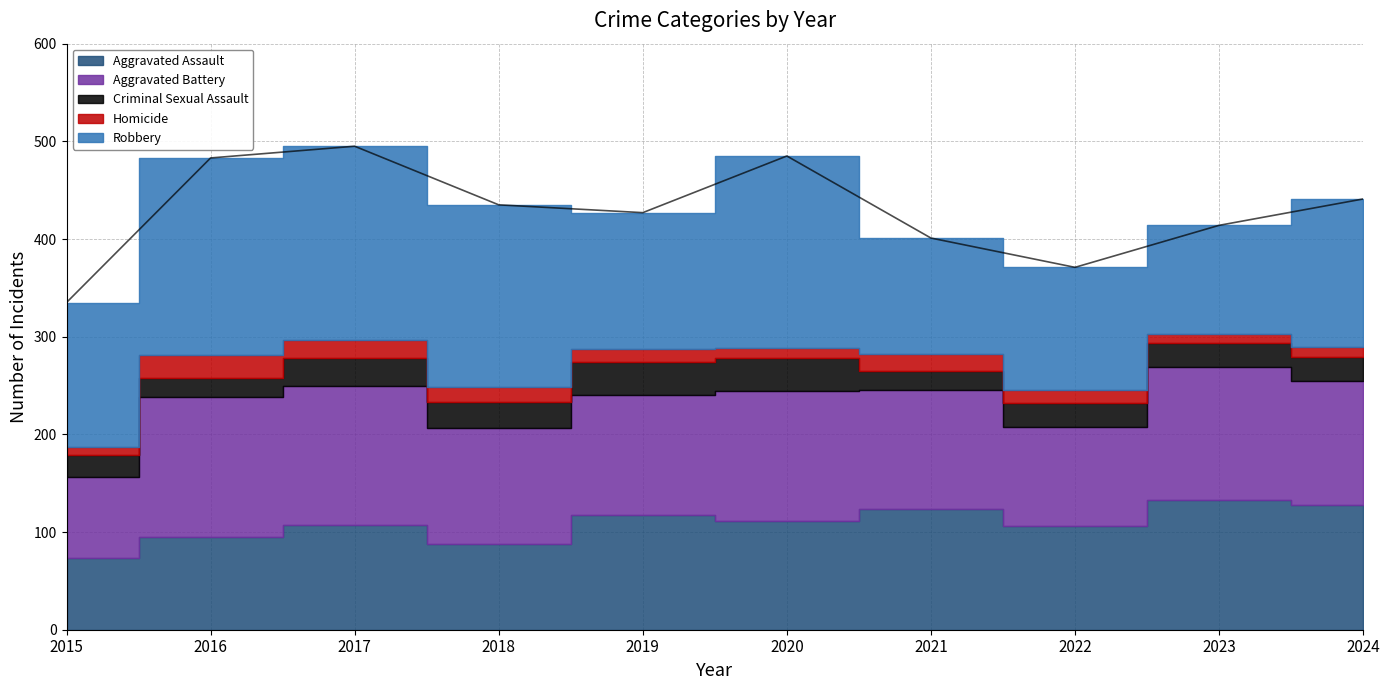

List the labels in order of Aggravated Assault value, largest first.

2023, 2024, 2021, 2019, 2020, 2017, 2022, 2016, 2018, 2015